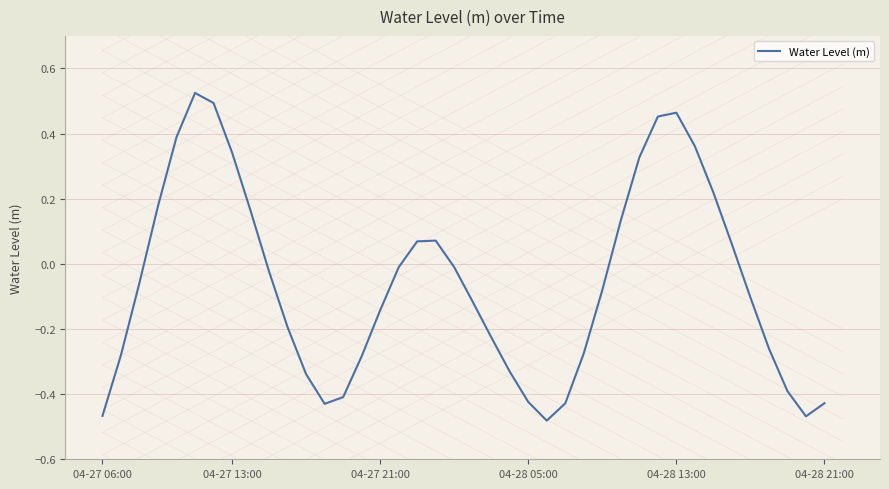

Where is the data nearest to the value 0?

19